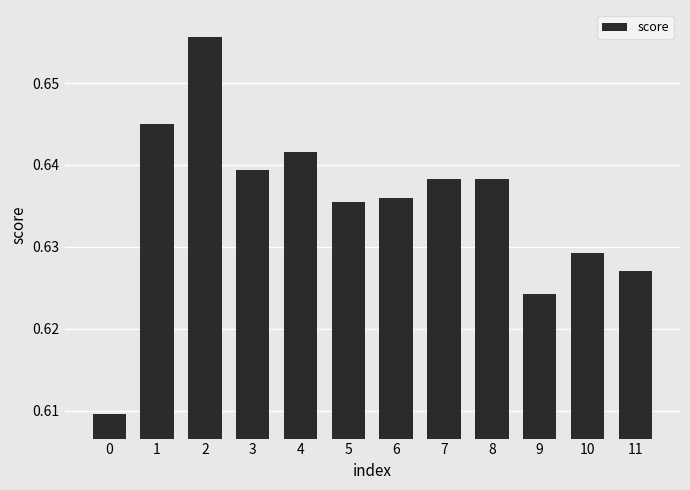

Count the values in the range 0 to 1.

12